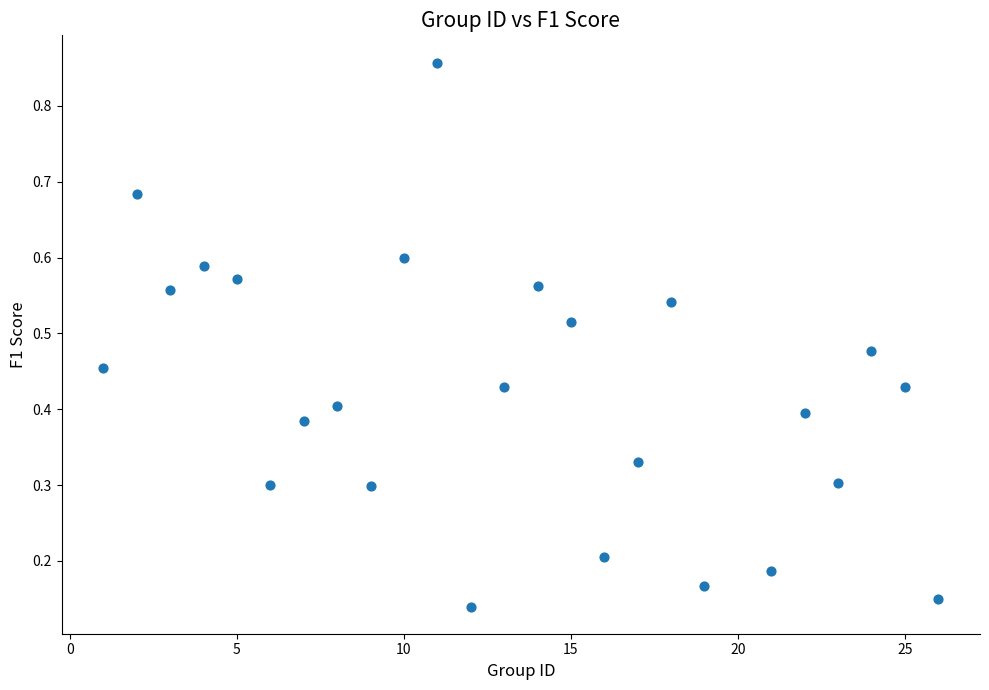

What is the range of X values (max minus min)?

25.0